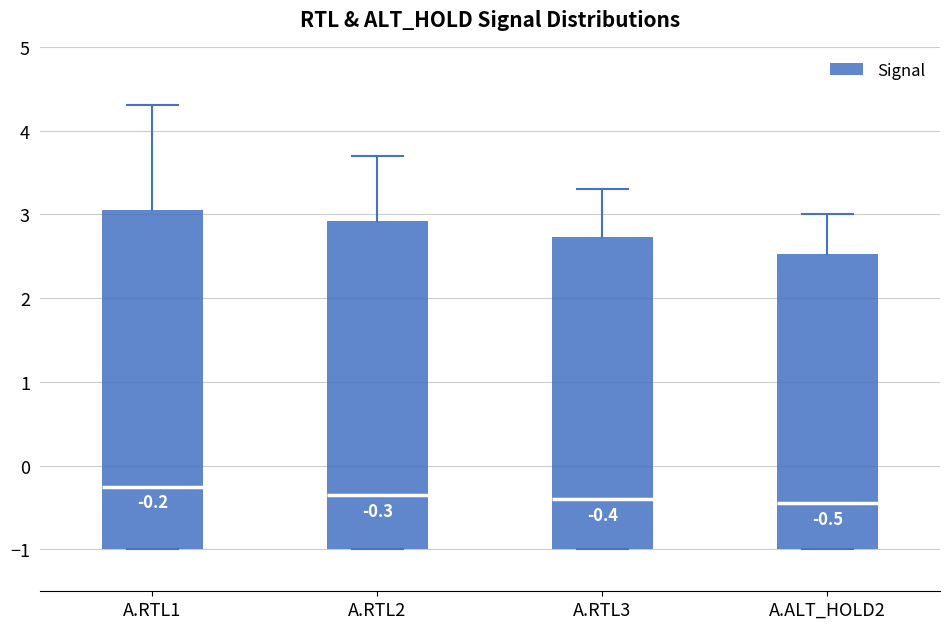

Which box is the tallest, from its lower edge to its upper edge?

A.RTL1